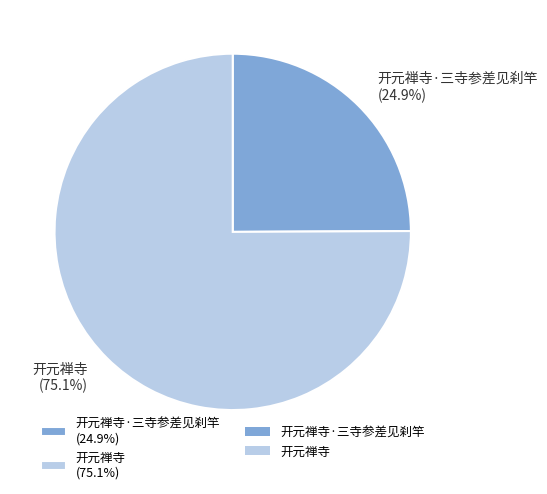

How many slices are in this pie chart?

2